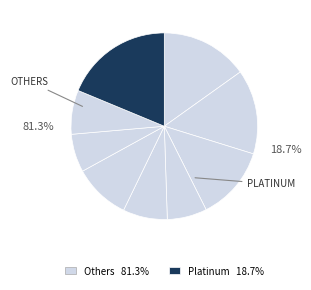

To the nearest percent, what is the difference between the largest and smallest slice percentages?

12%